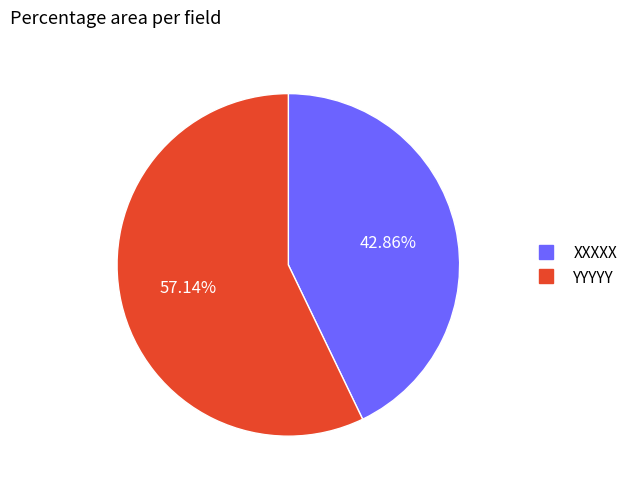

To the nearest percent, what is the difference between the XXXXX and YYYYY slice percentages?

14%